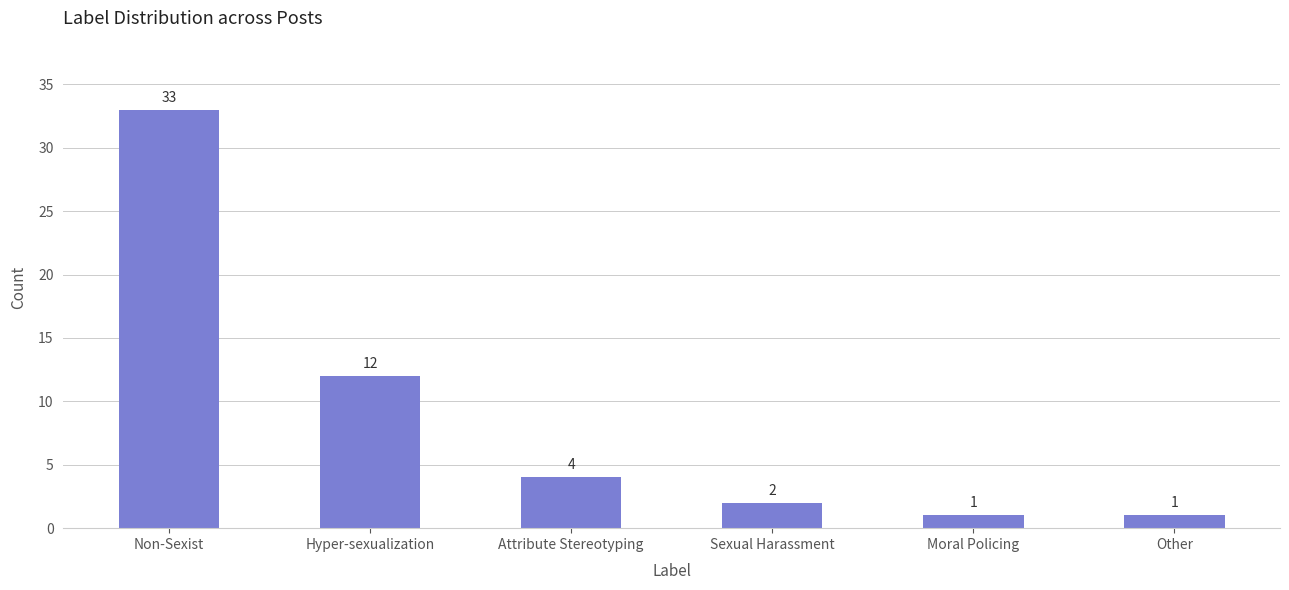

Where does the data first go above 4?

Non-Sexist